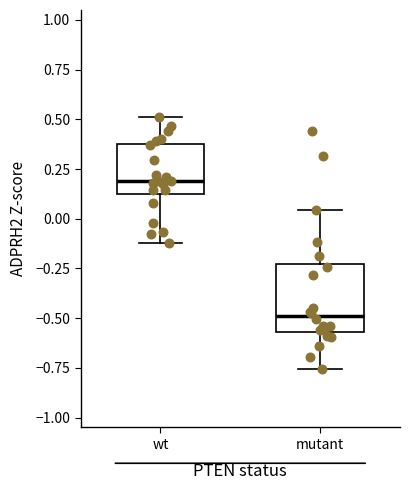

Reading left to right, read every box against the y-axis: the position of its median line, the range the box covers, and the ends of its whiskers. The values are not printed on the chart, so give them approximately, as read against the axis.

wt: median 0.20, box 0.15 to 0.40, whiskers -0.10 to 0.50
mutant: median -0.50, box -0.55 to -0.25, whiskers -0.75 to 0.05